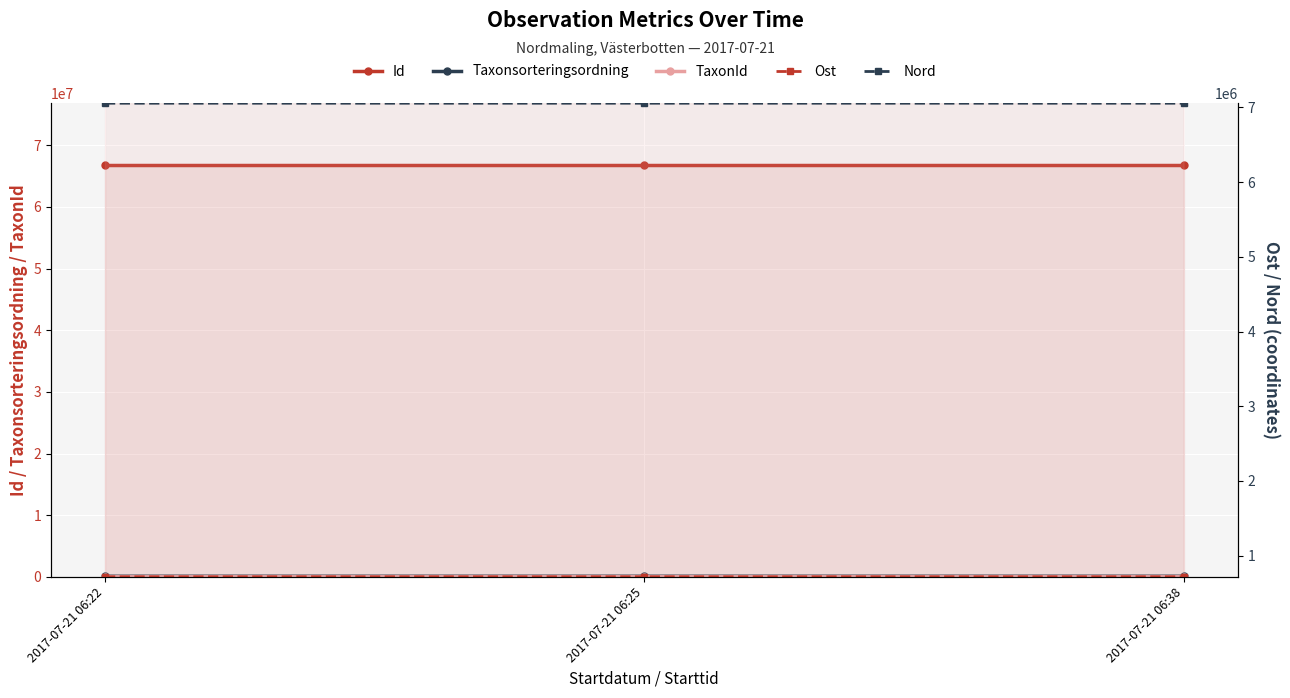

How many lines are shown in the chart?

5